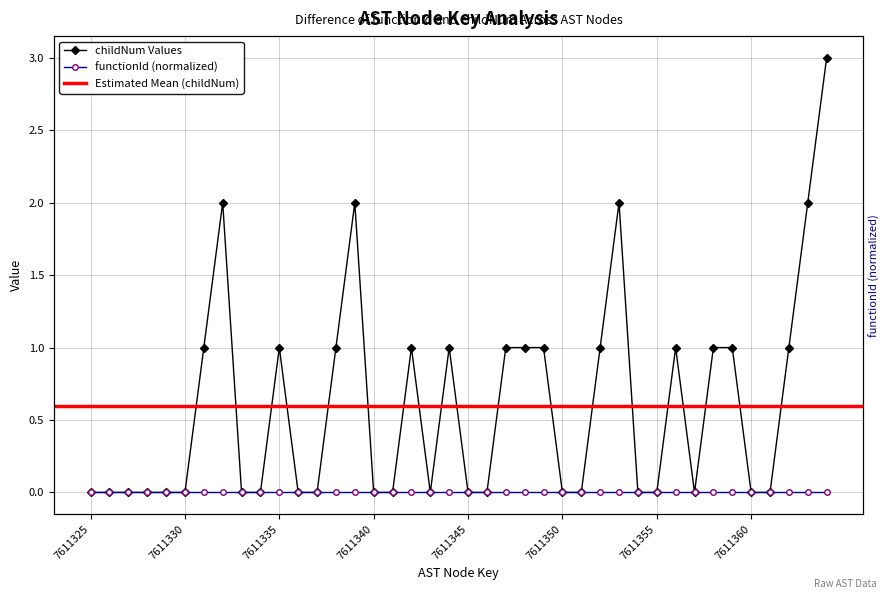

Which has a higher value, 18 or 21?

18